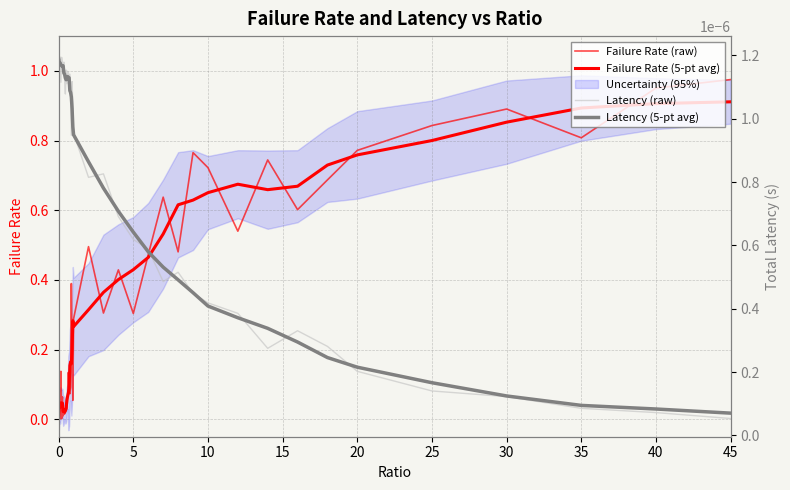

At how many categories does at least one series exceed 0?

40